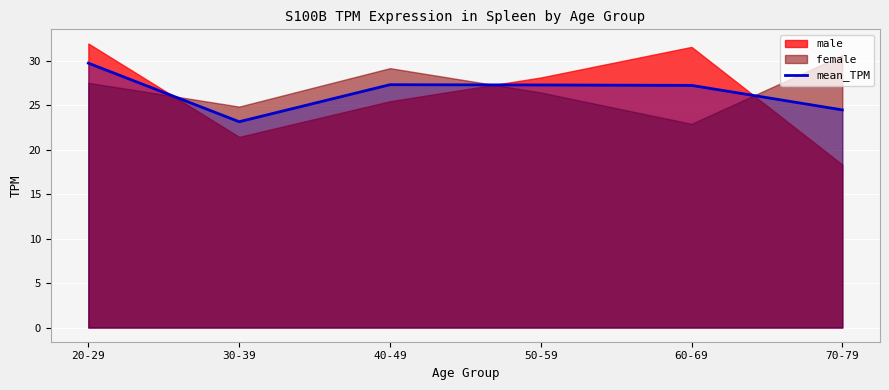

Which has a higher value, 20-29 or 70-79?

20-29